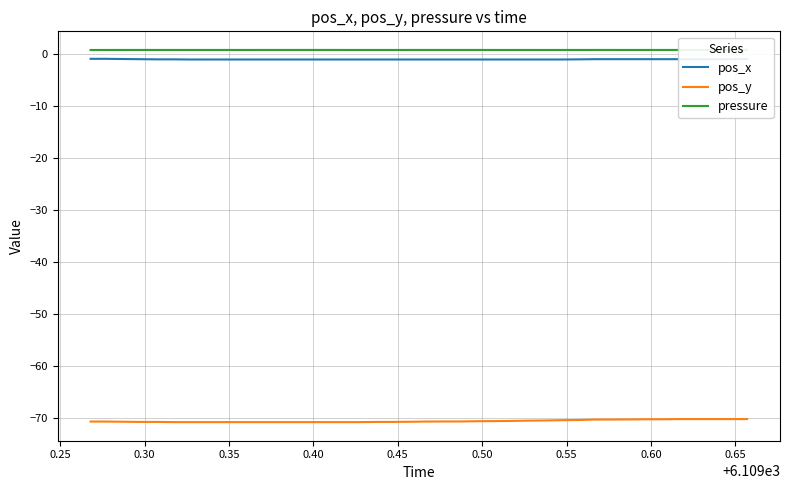

True or false: pressure and pos_y cross at least once.

False